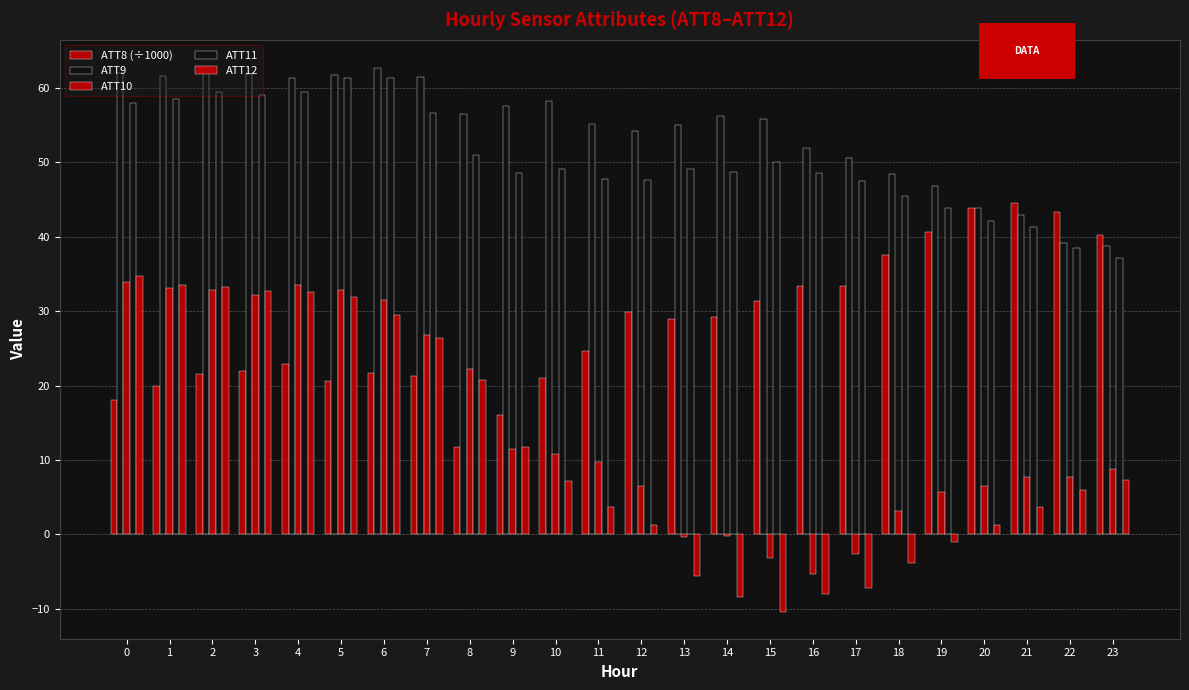

What is the value of the ATT12 bar at the 8th from the left?

26.4